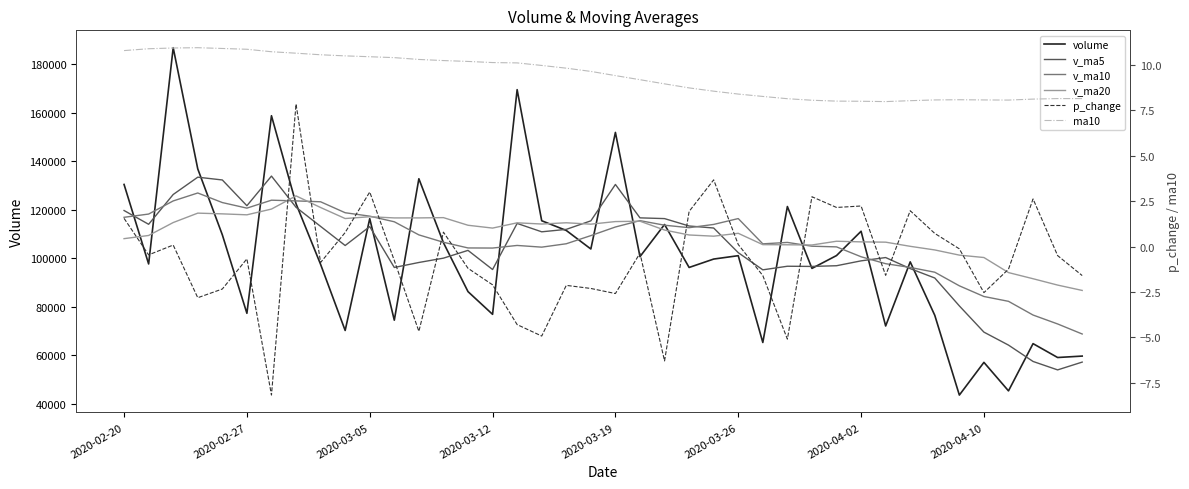

Does the chart have visible grid lines?

No